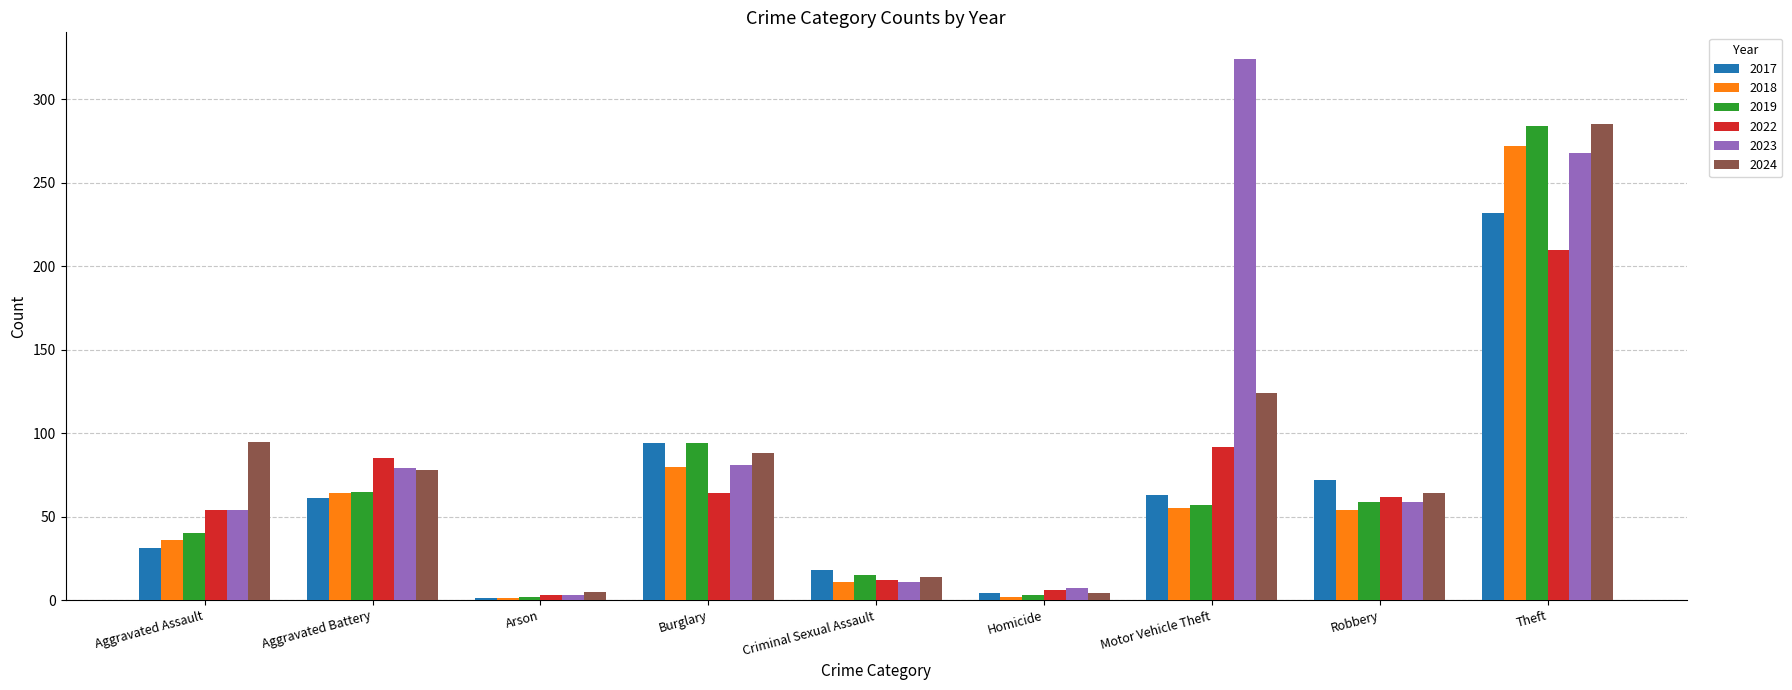

What is the approximate value of 2022 at Criminal Sexual Assault?

12